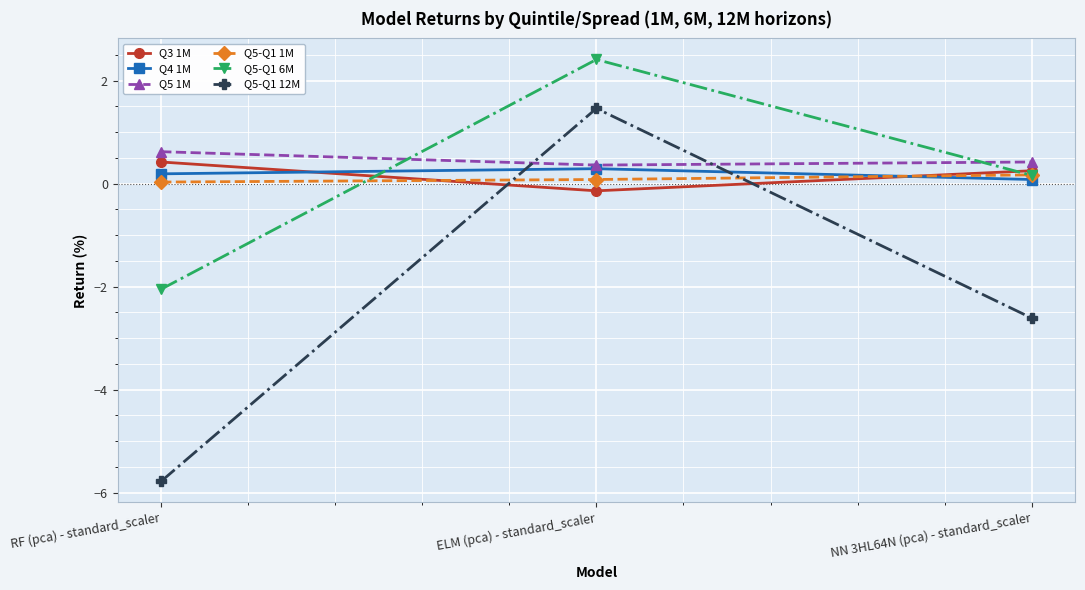

The Q3 1M series shows 0.1 at RF (pca) - standard_scaler. True or false?

False